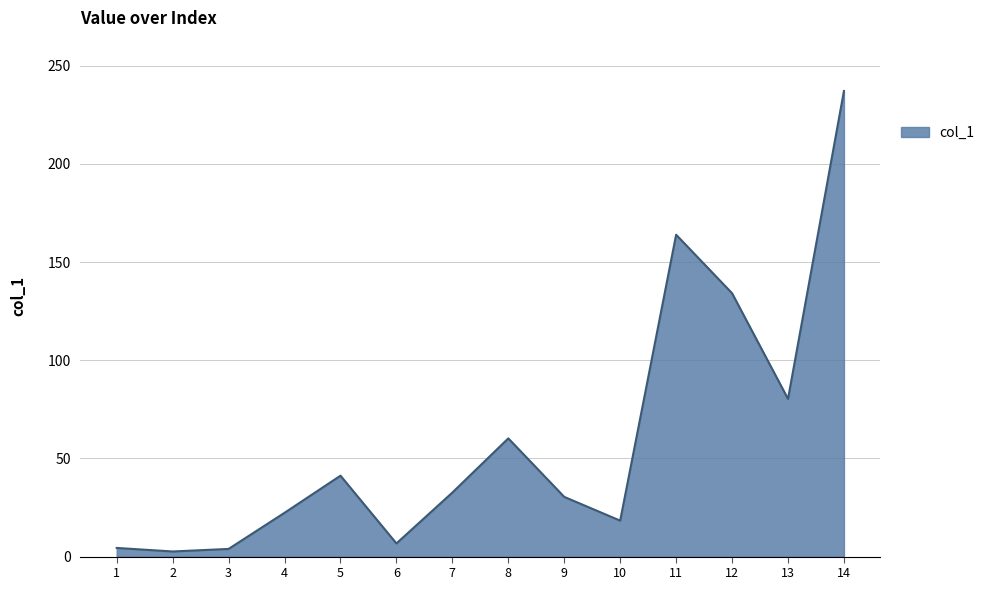

What is the difference between the maximum and second lowest values?

233.2